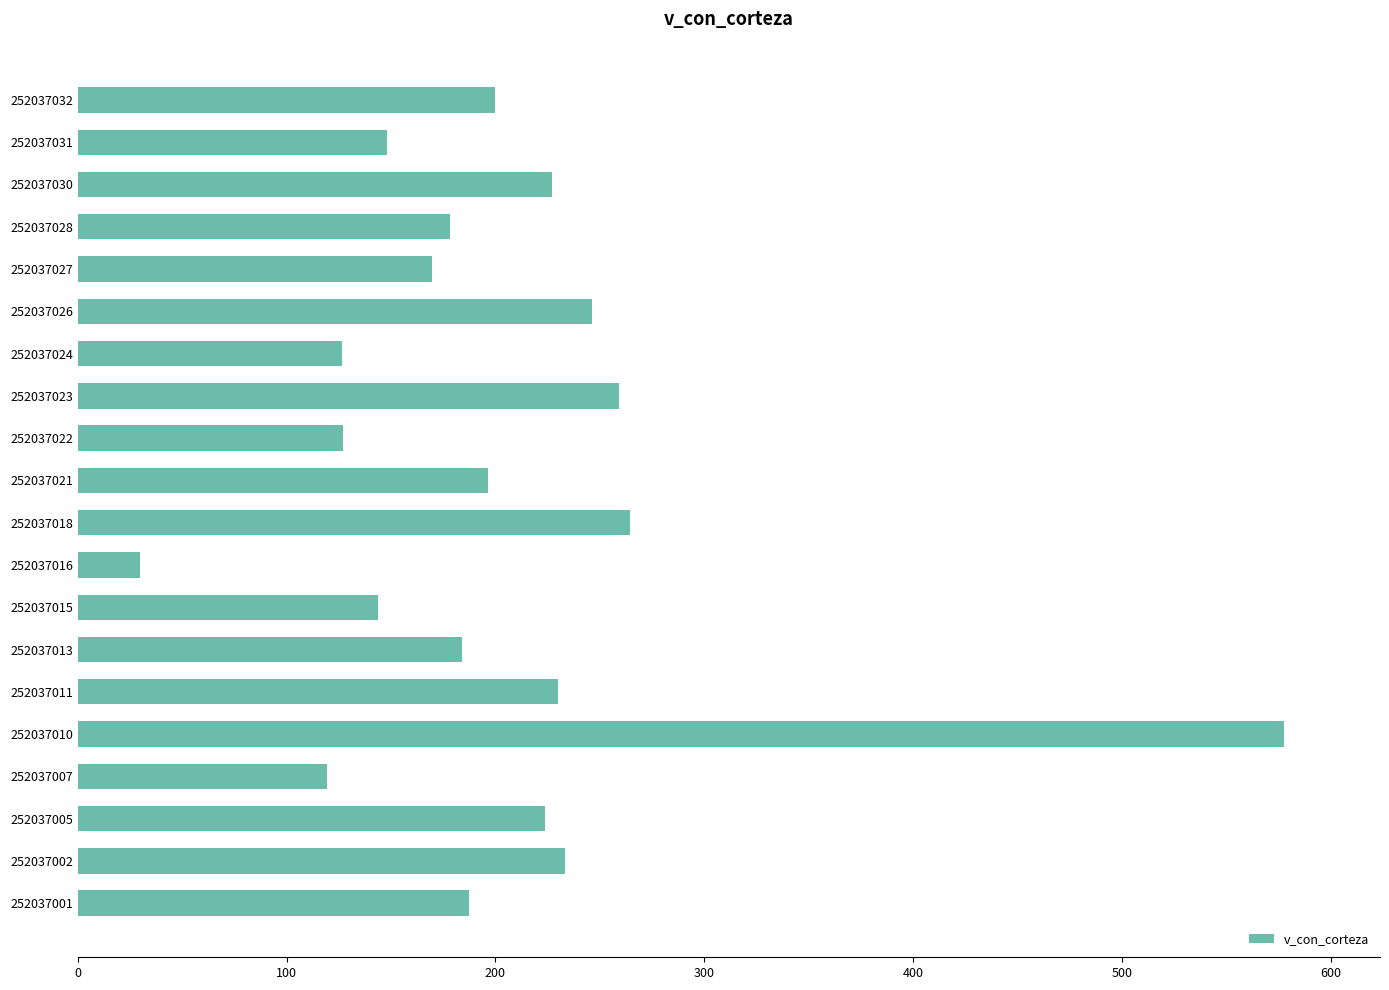

Count the number of data series in this chart.

1